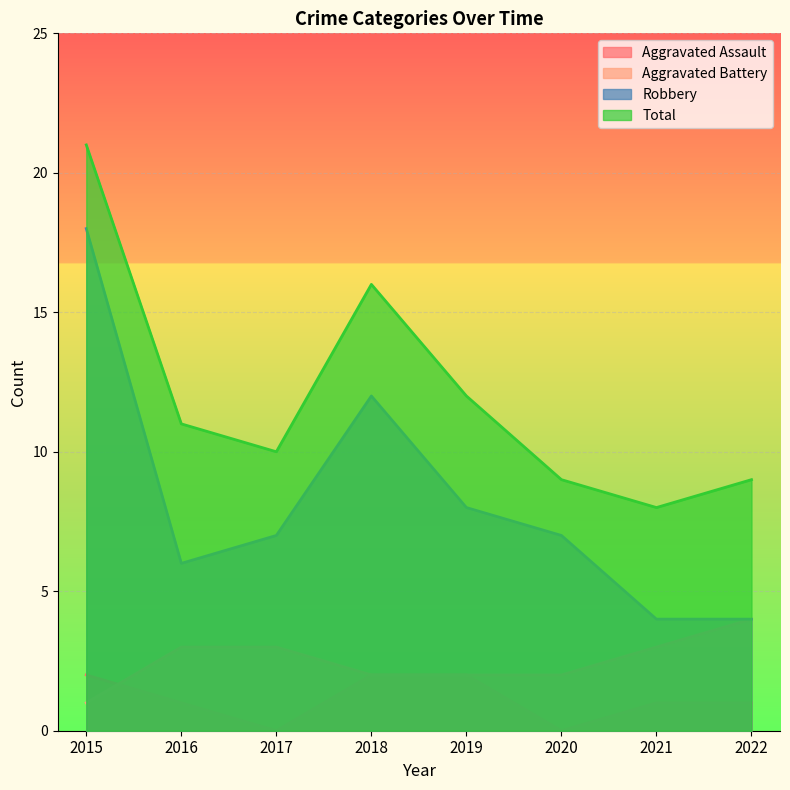

The value of Robbery at 2020 is 12. True or false?

False